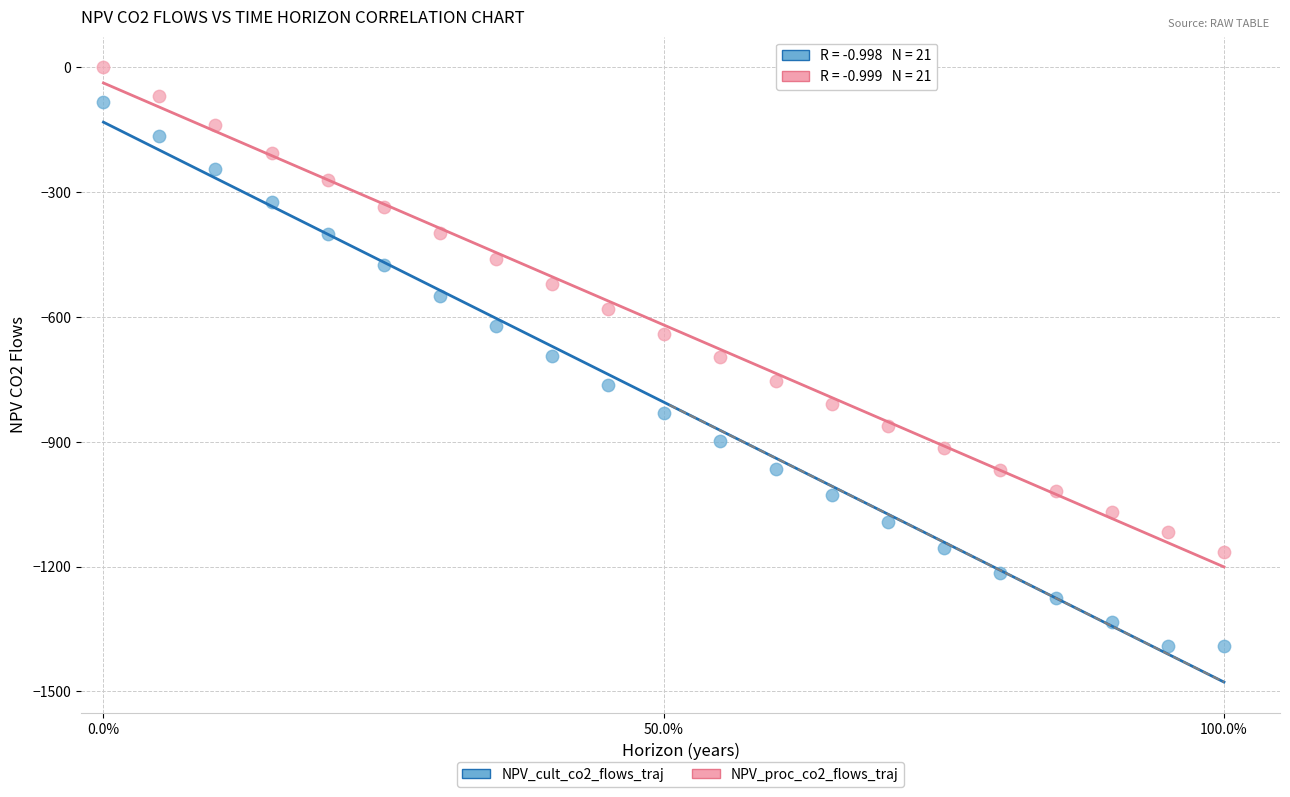

Which series has the widest spread of Y values?

NPV_cult_co2_flows_traj